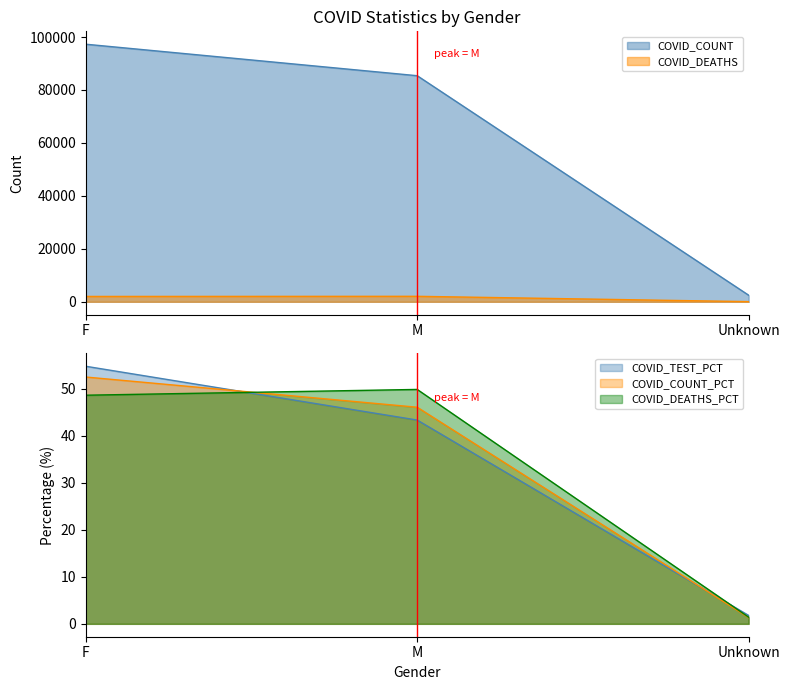

Does the chart have visible grid lines?

No